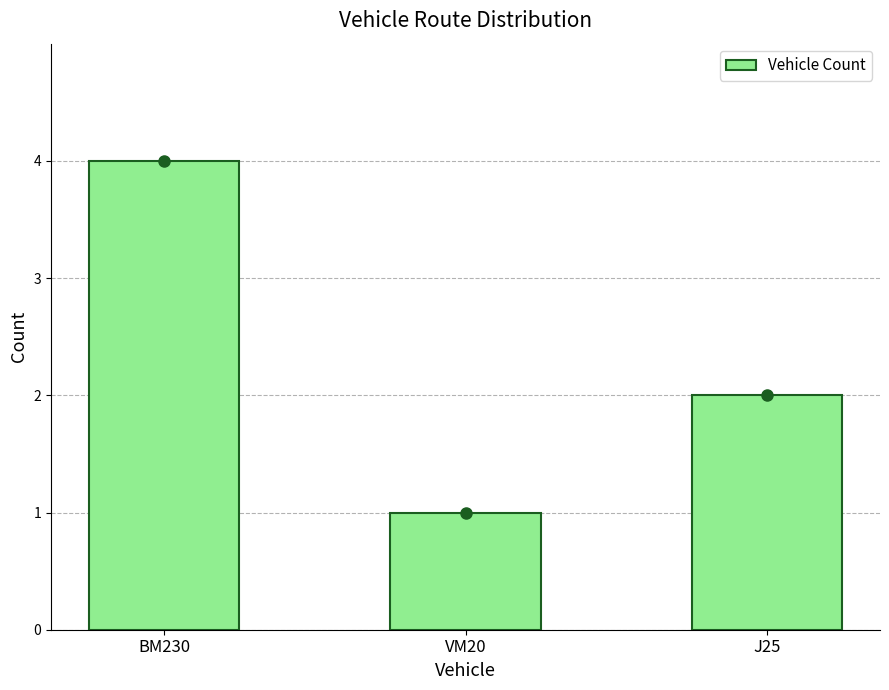

What position from the left is BM230?

1